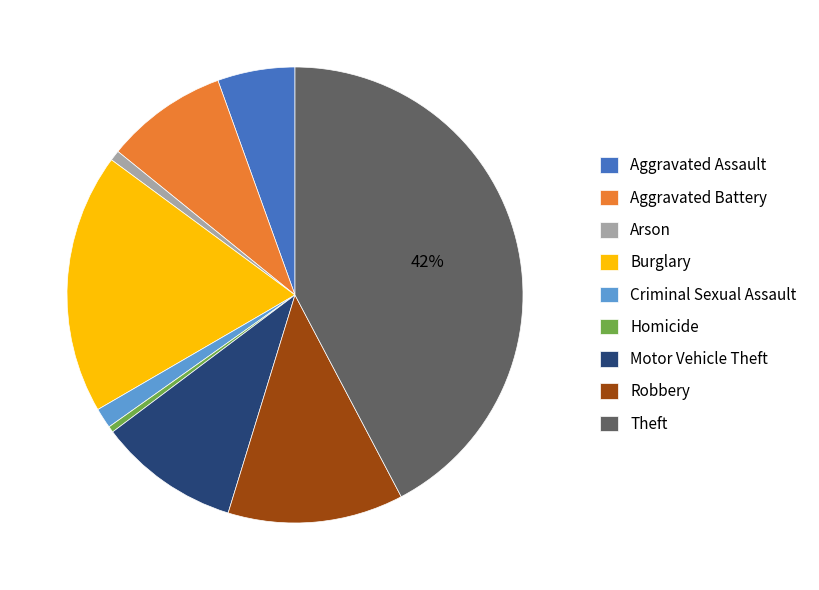

To the nearest percent, what is the combined percentage of Robbery and Theft?

55%